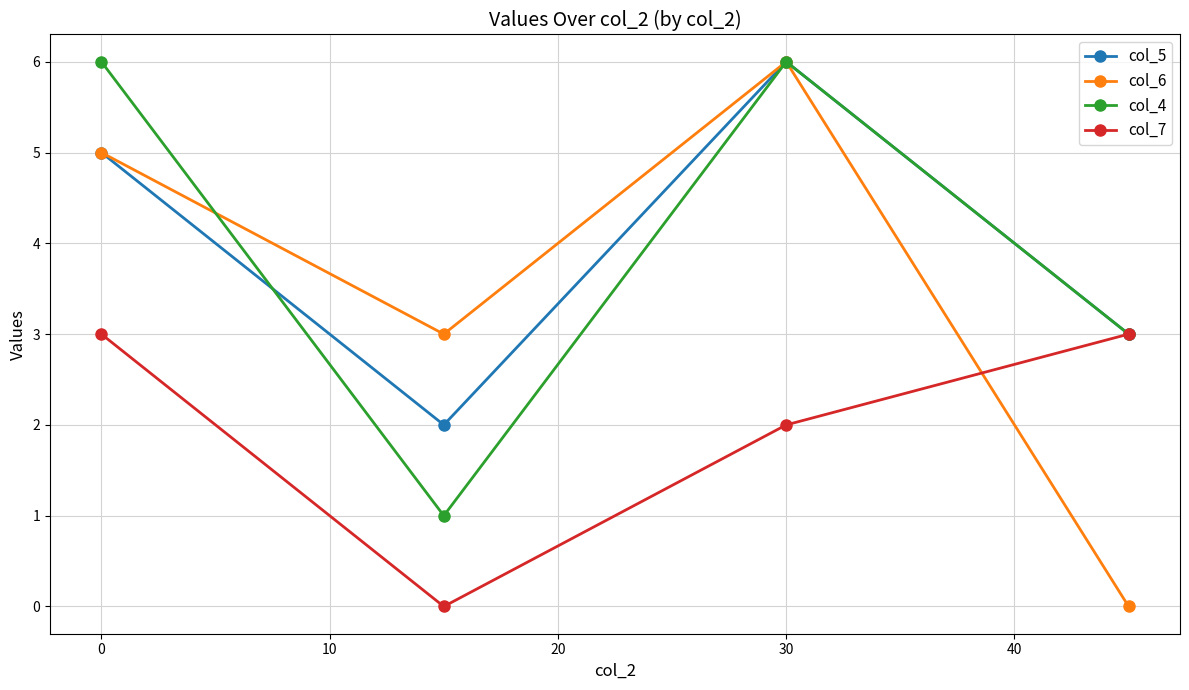

After their last crossing, which series has the higher values: col_6 or col_7?

col_7